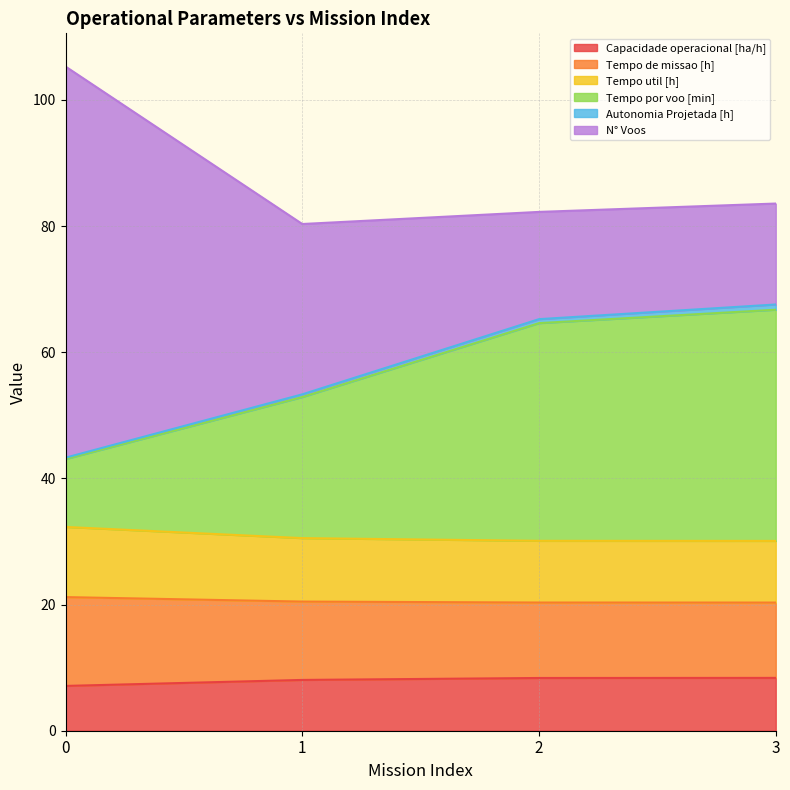

The Tempo por voo [min] series shows 23.7 at 1. True or false?

False